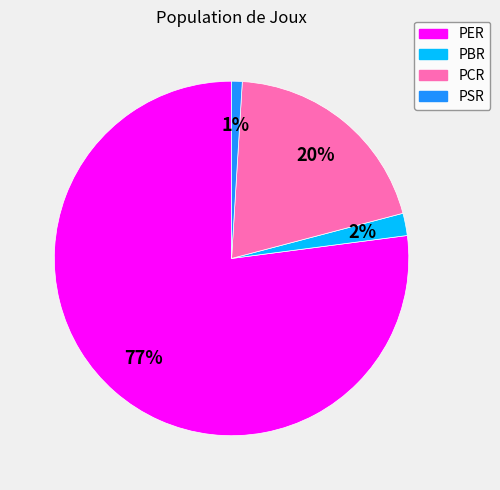

How many slices are in this pie chart?

4